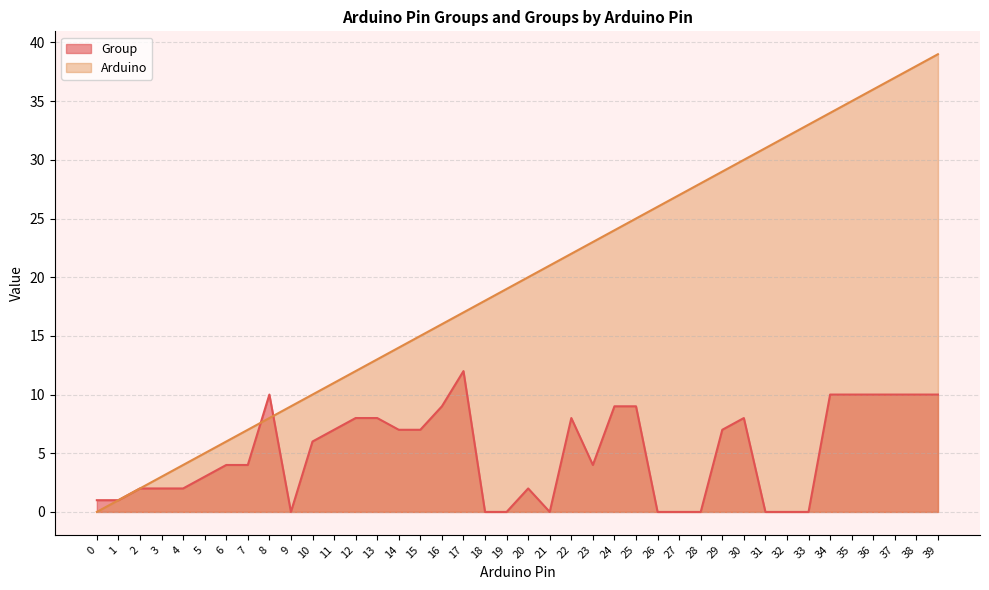

Between which two adjacent categories do Group and Arduino first intersect?

7 and 8